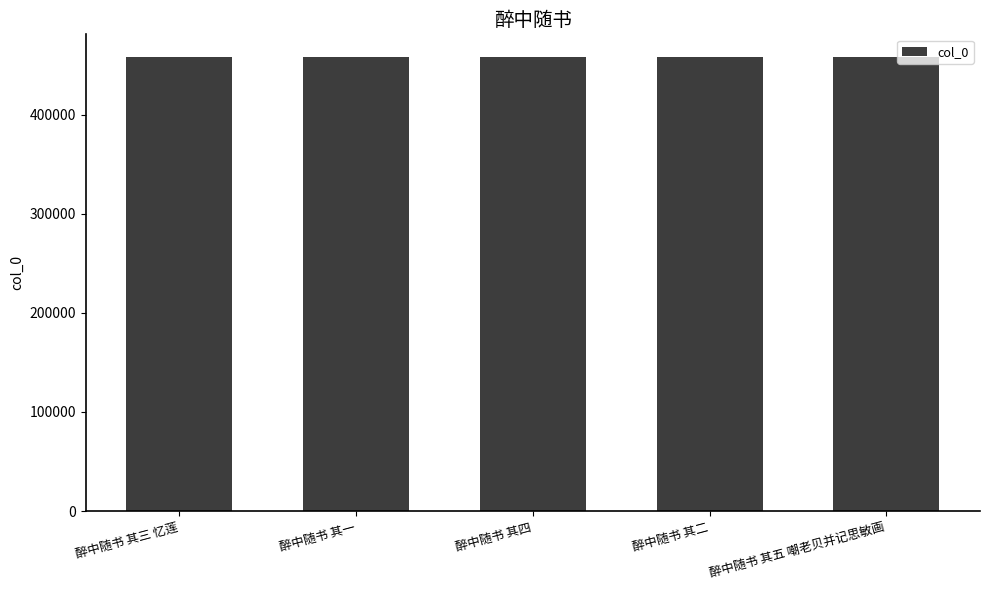

What is the sum of the values at 醉中随书 其一 and 醉中随书 其五 嘲老贝并记思敏画?

916782